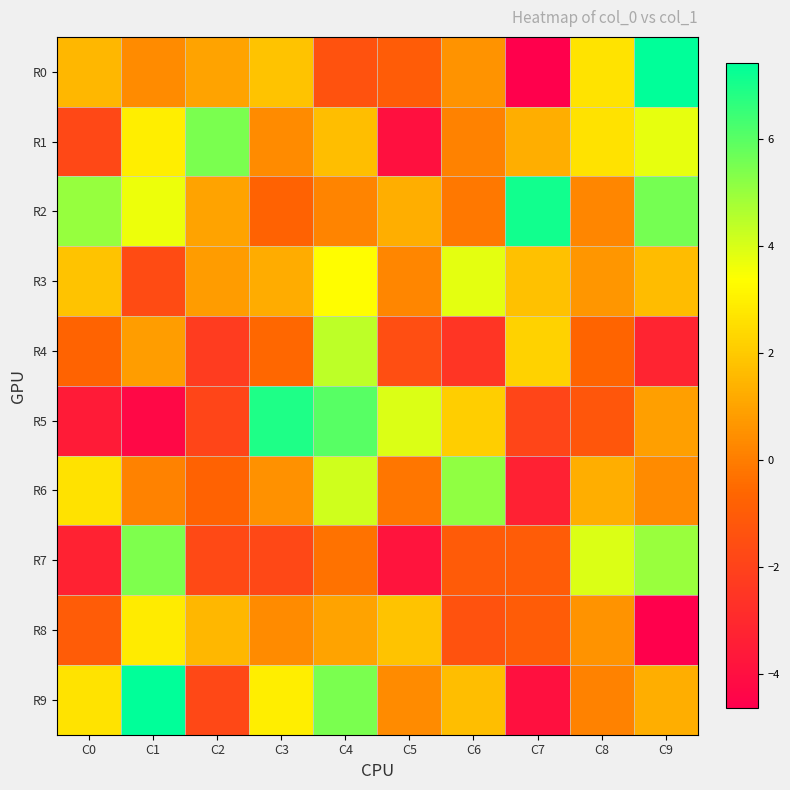

Rank the series at C0 from highest to lowest value.

R2, R9, R6, R3, R0, R4, R8, R1, R7, R5